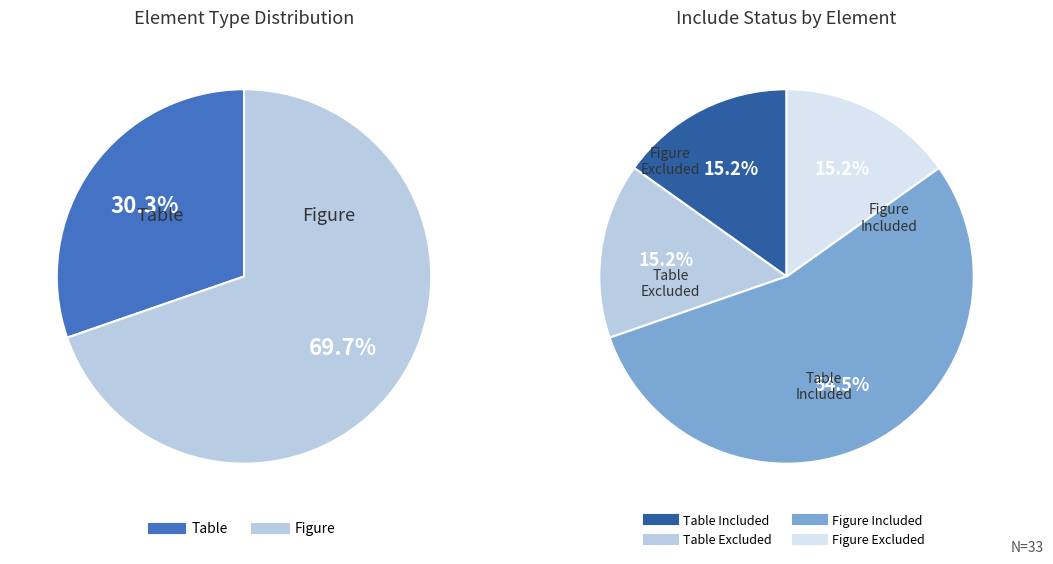

How many segments does this pie chart have?

4